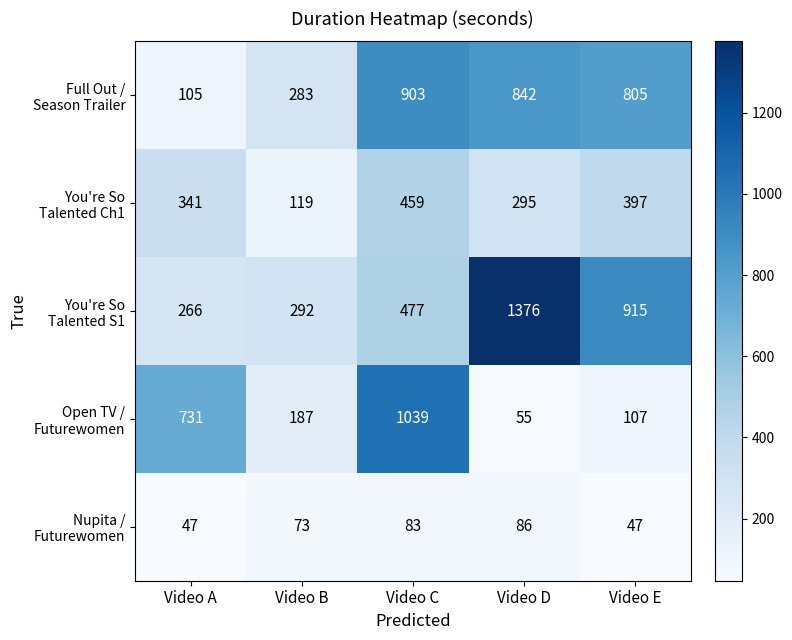

What is the difference between the highest and lowest values at Video C?

956